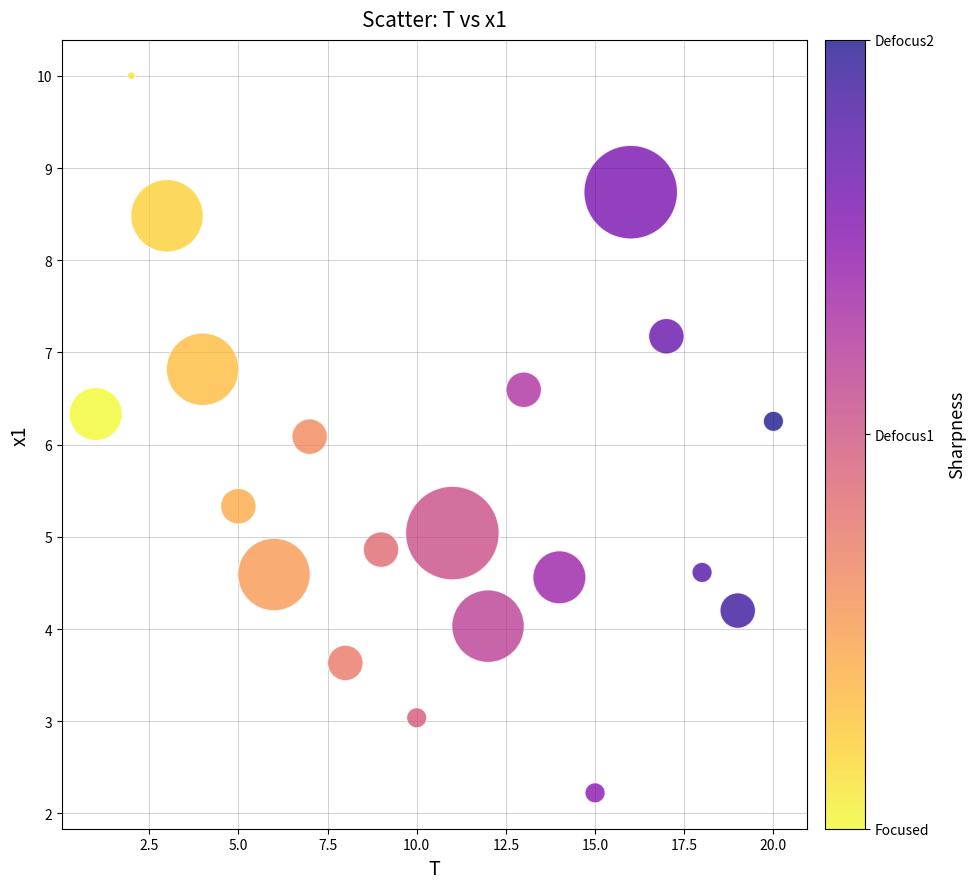

What is the range of Y values (max minus min)?

7.8